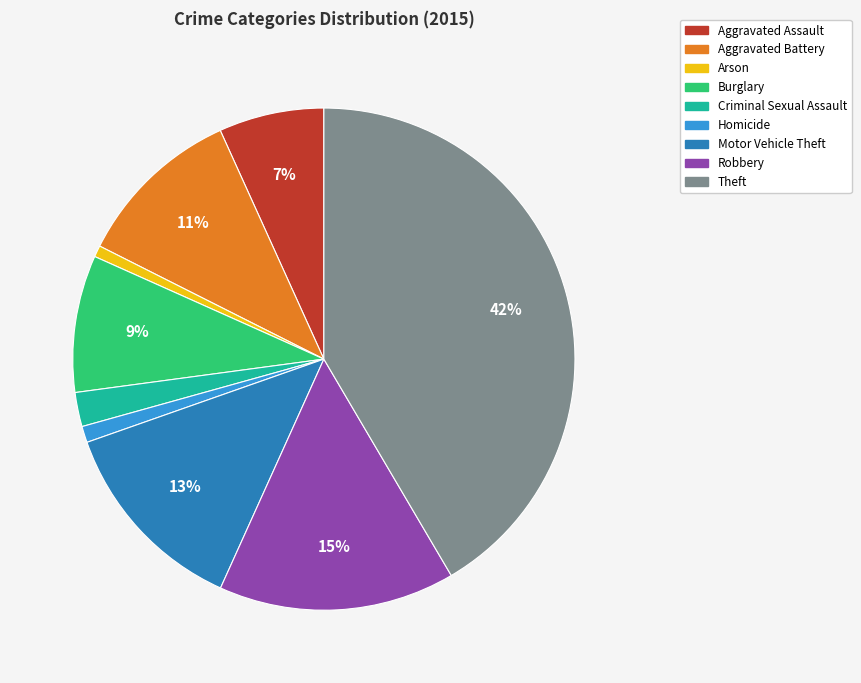

What is the largest slice in the pie chart?

Theft